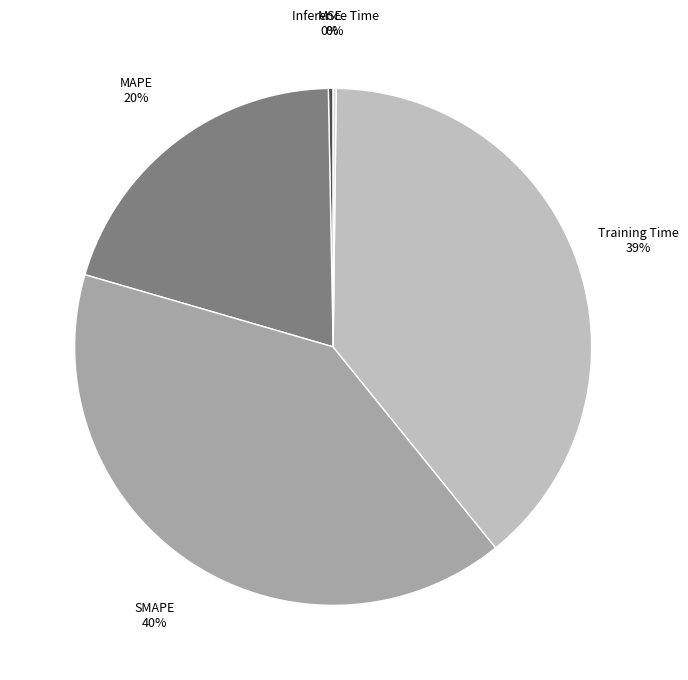

What is the largest slice in the pie chart?

SMAPE